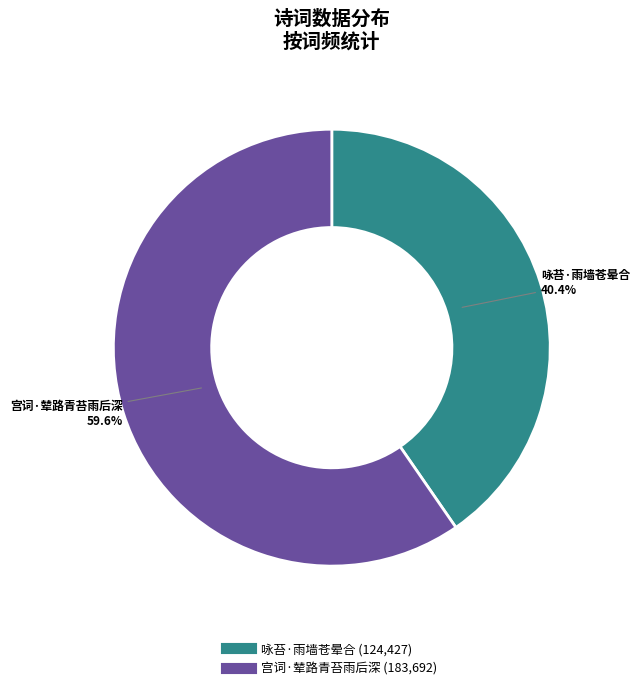

Which slice is the smallest?

咏苔·雨墙苍晕合